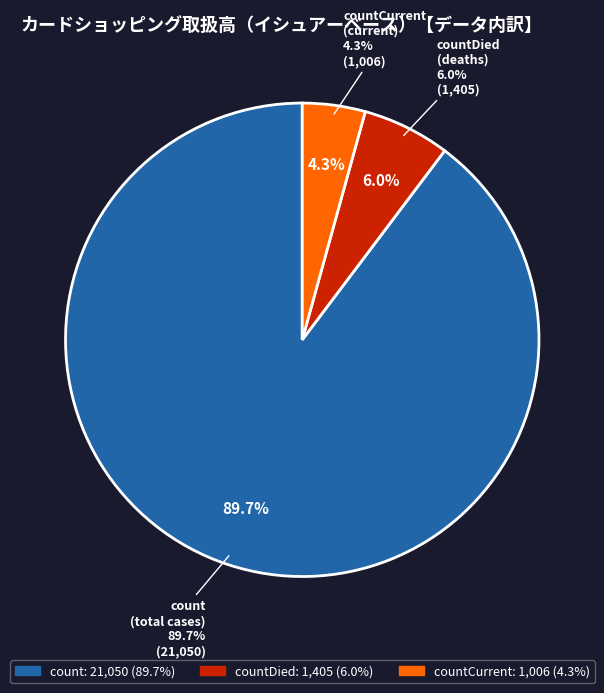

How much of the chart is everything except countCurrent?

95.7%